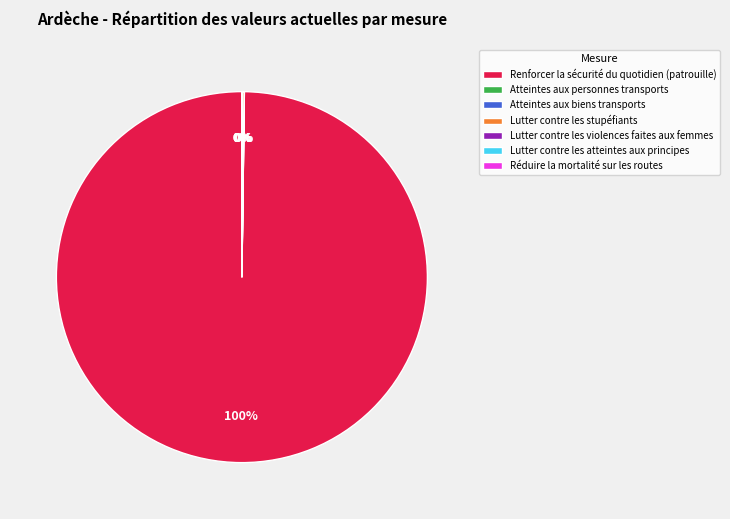

What is the largest slice in the pie chart?

Renforcer la sécurité du quotidien (patrouille)